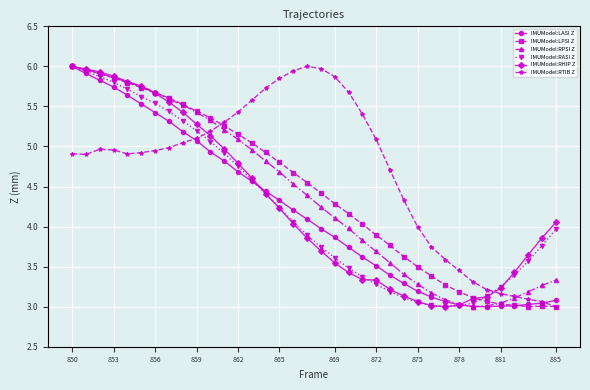

After their last crossing, which series has the higher values: IMUModel:RTIB Z or IMUModel:LASI Z?

IMUModel:LASI Z